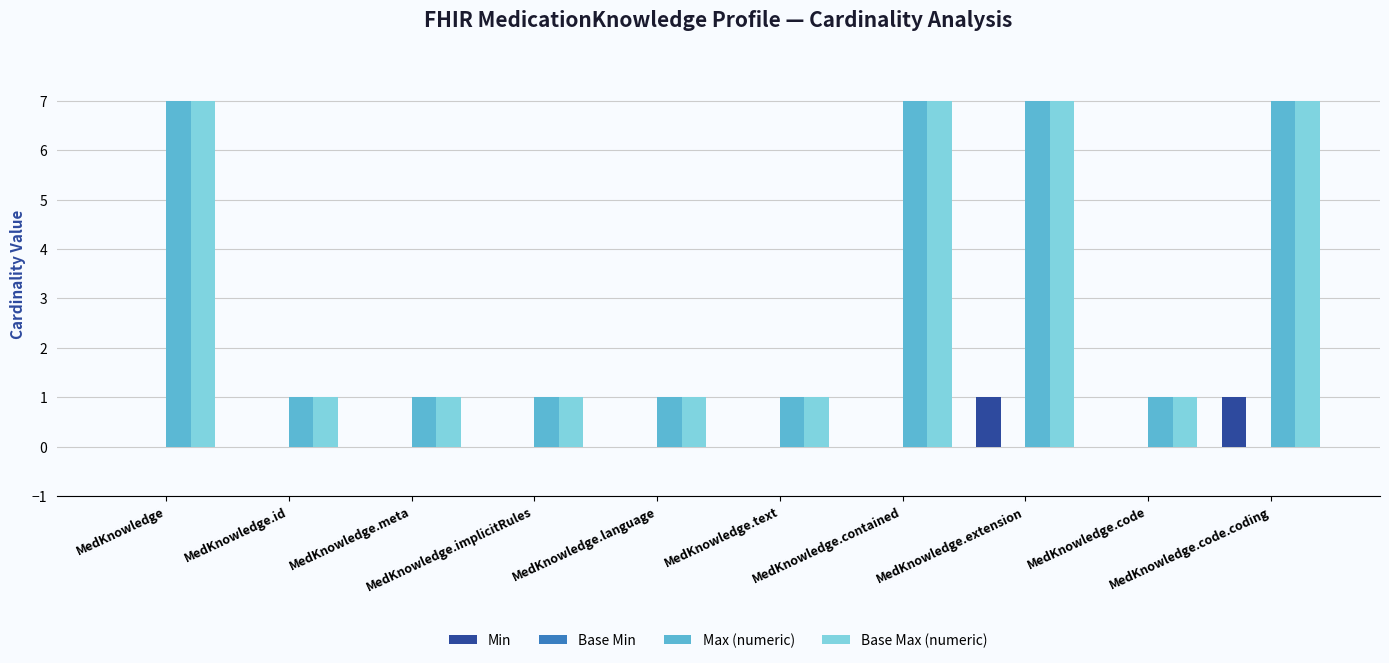

What is the sum of all Max (numeric) values?

34